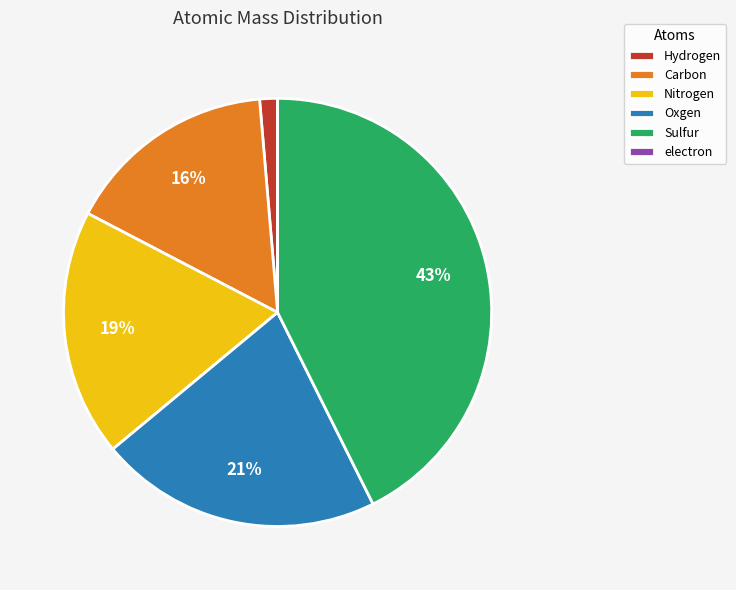

Is the sum of Carbon and Sulfur greater than half?

Yes